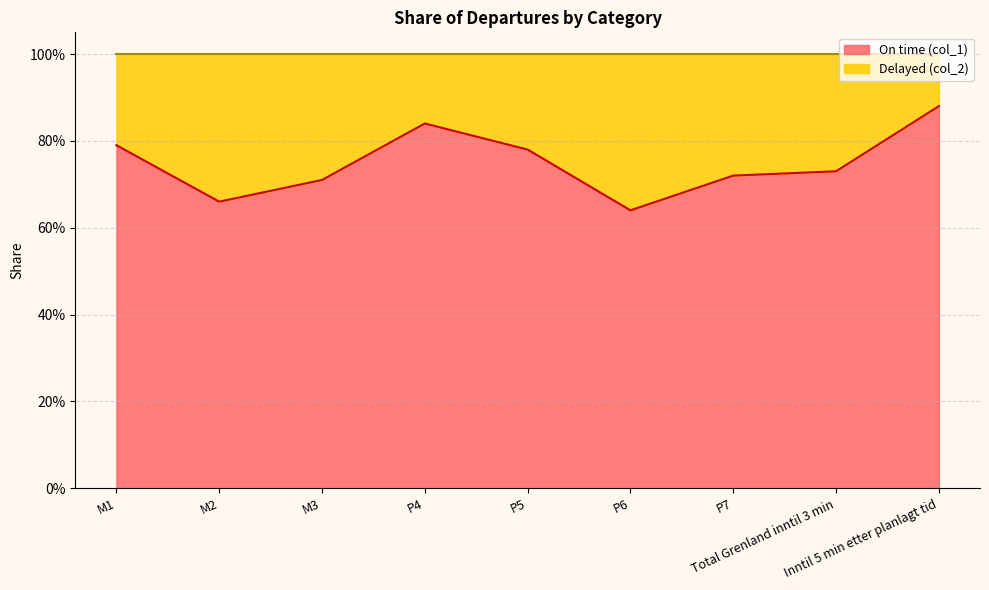

What position from the right is Inntil 5 min etter planlagt tid?

1